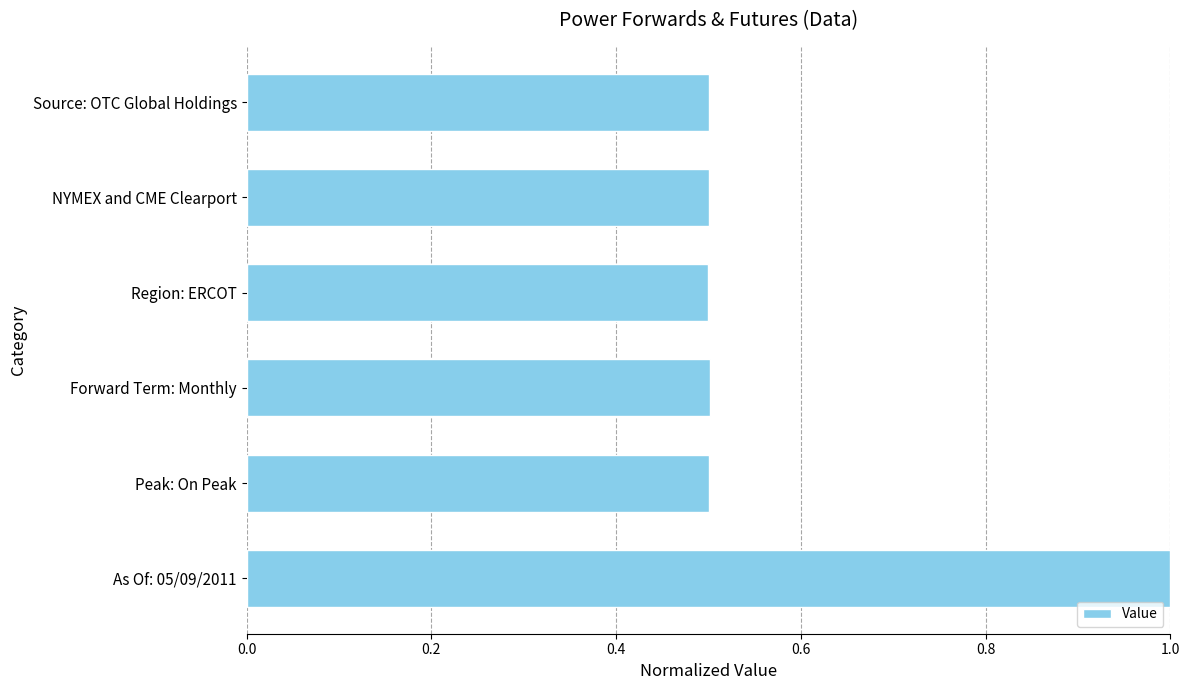

The chart shows a value of 0.5 at NYMEX and CME Clearport. True or false?

True